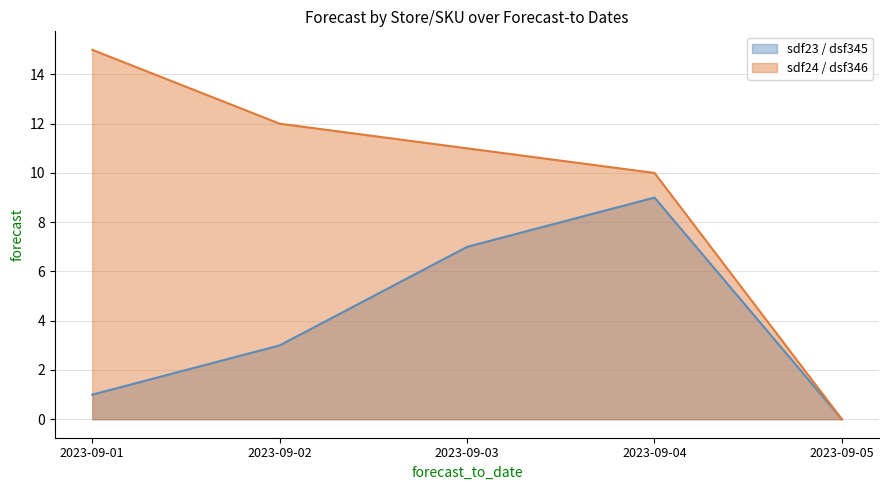

What is the difference between the maximum and minimum values in the sdf23 / dsf345 series?

9